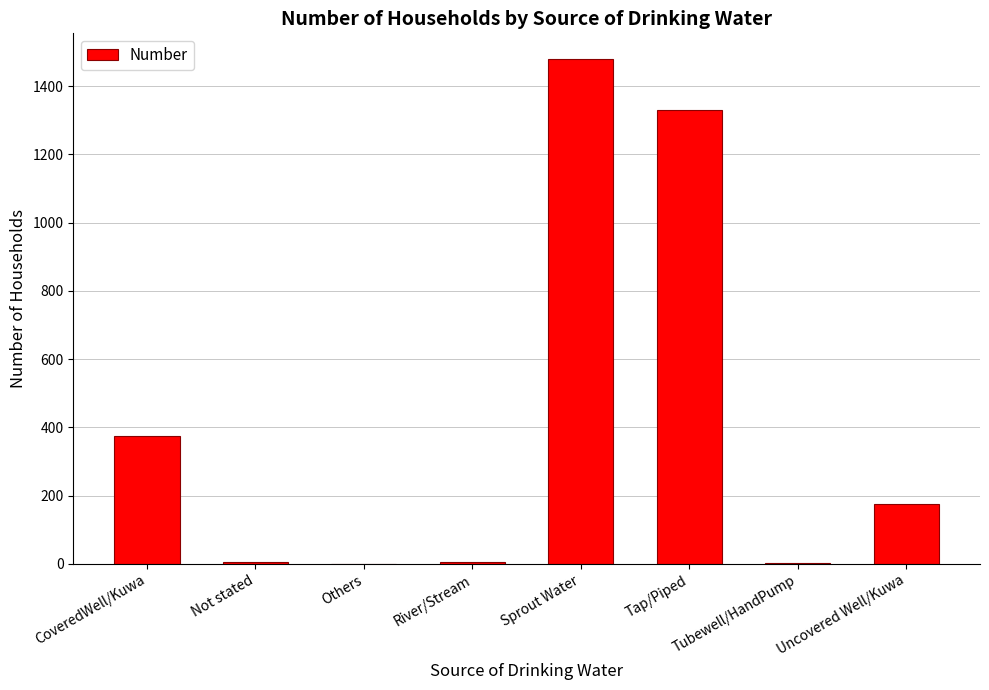

Which label corresponds to the largest value in the chart?

Sprout Water